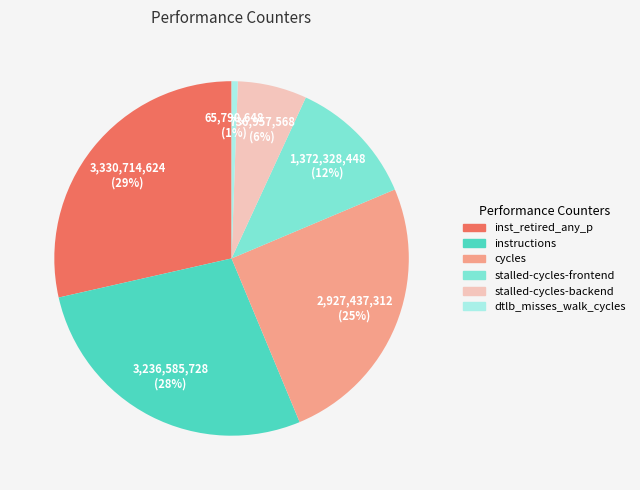

Which category has the smallest portion of the pie?

dtlb_misses_walk_cycles